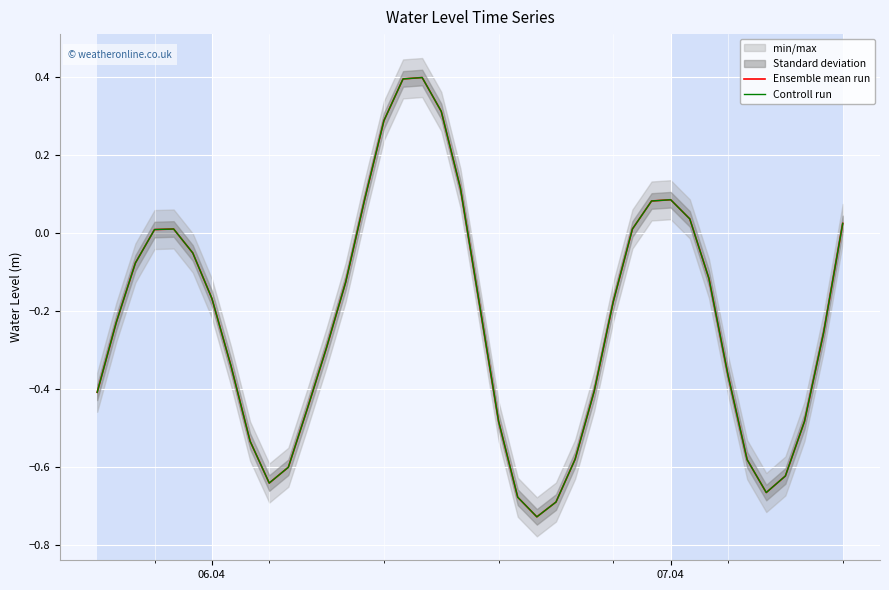

What is the lowest value of the Controll run series?

-0.7